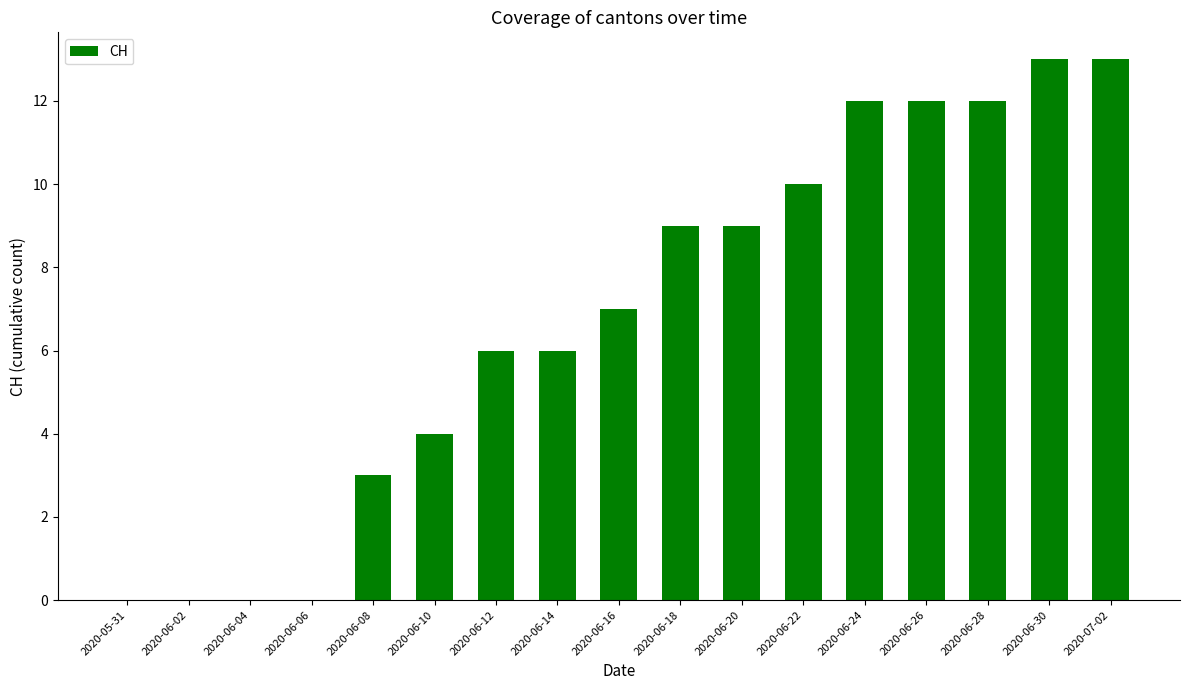

Between 2020-06-30 and 2020-06-28, which is larger?

2020-06-30